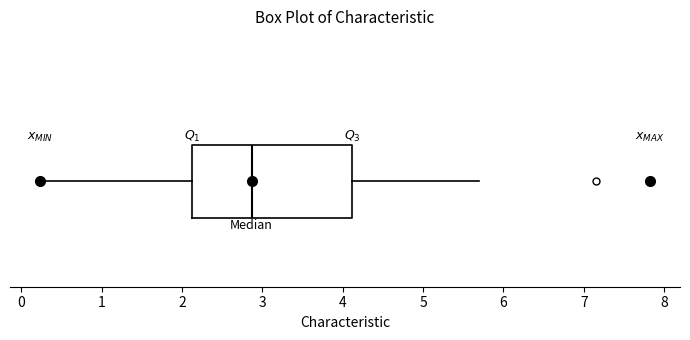

Where is the right edge of the box on the x-axis? The values are not printed on the chart, so give them approximately, as read against the axis.

4.1